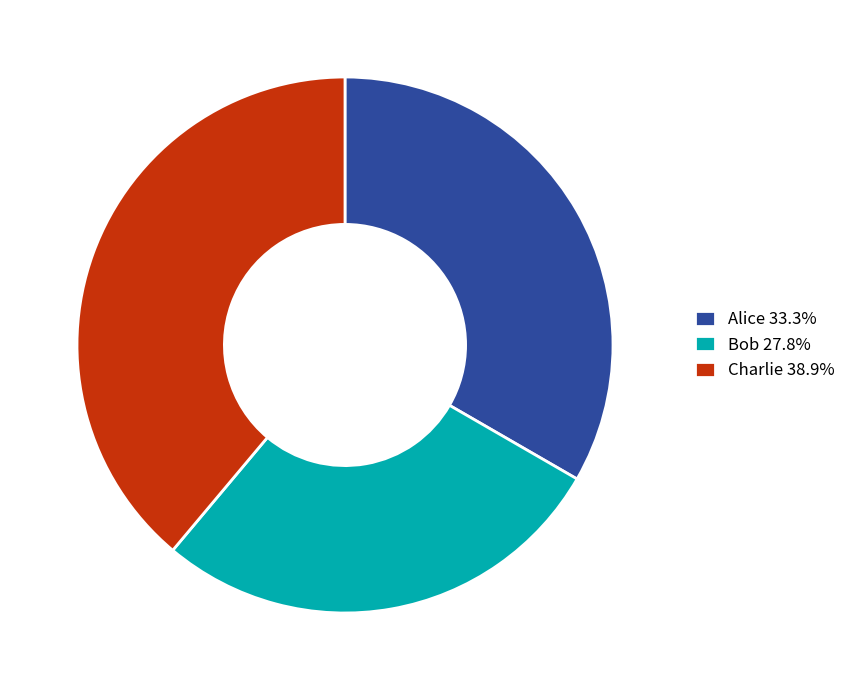

Is Alice the majority of the pie?

No